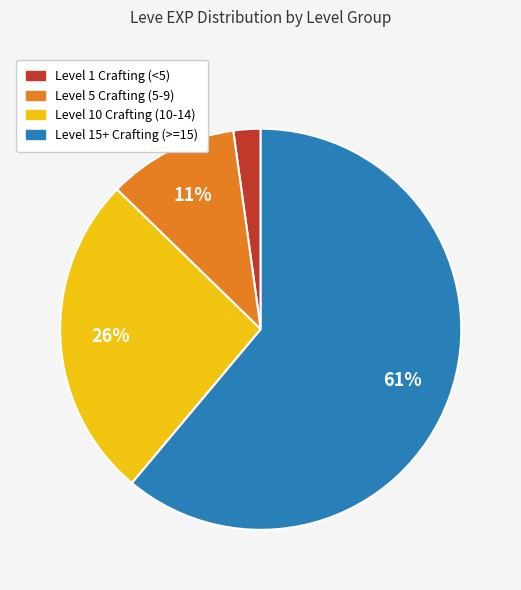

Count the number of slices in the pie.

4